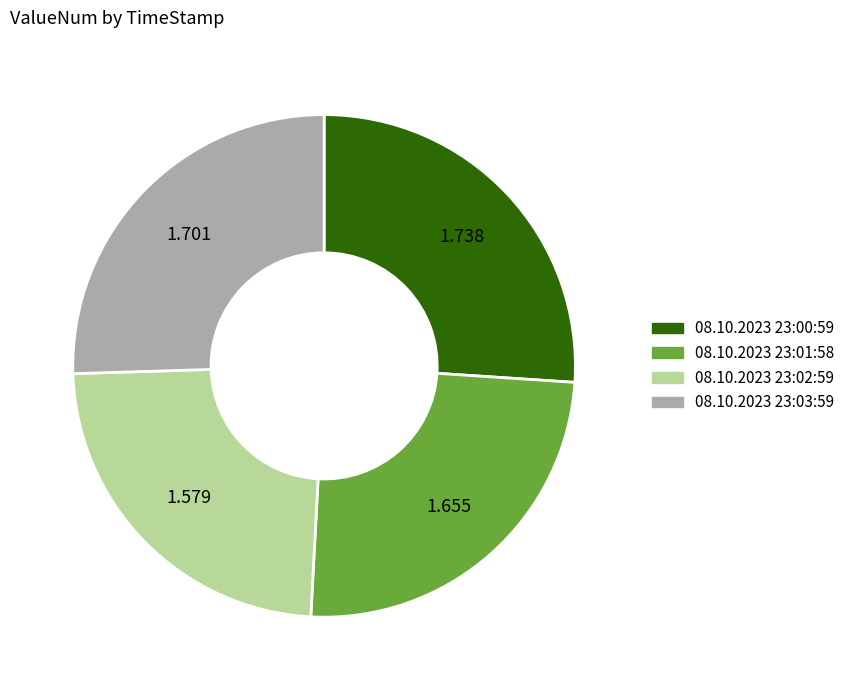

Is there a majority slice in this chart?

No